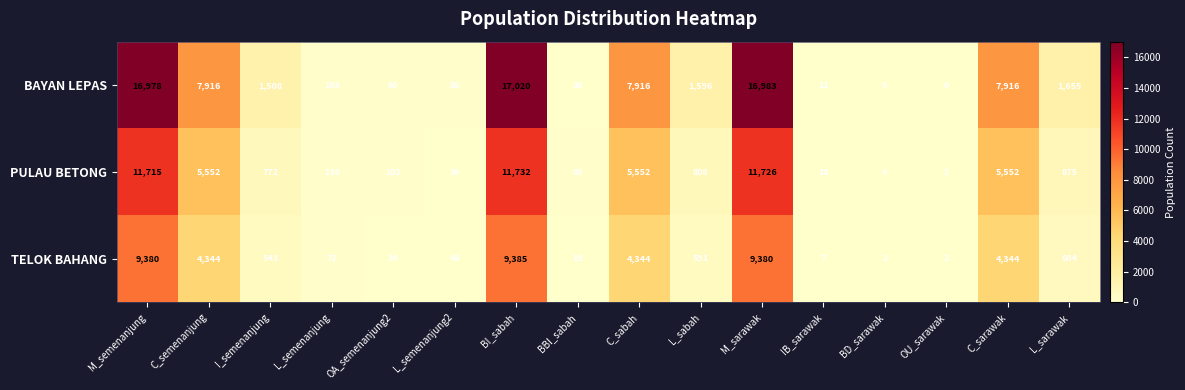

What is the average value of the PULAU BETONG series?

3417